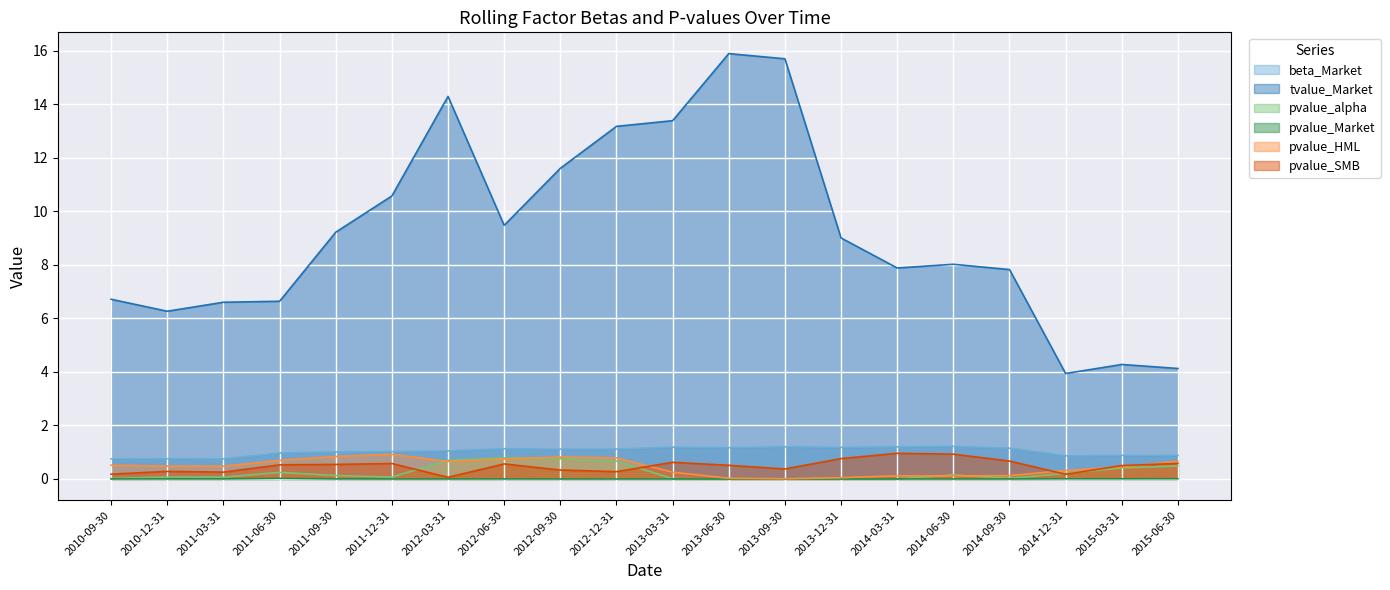

What is the difference between the highest and lowest values at 2010-12-31?

6.3